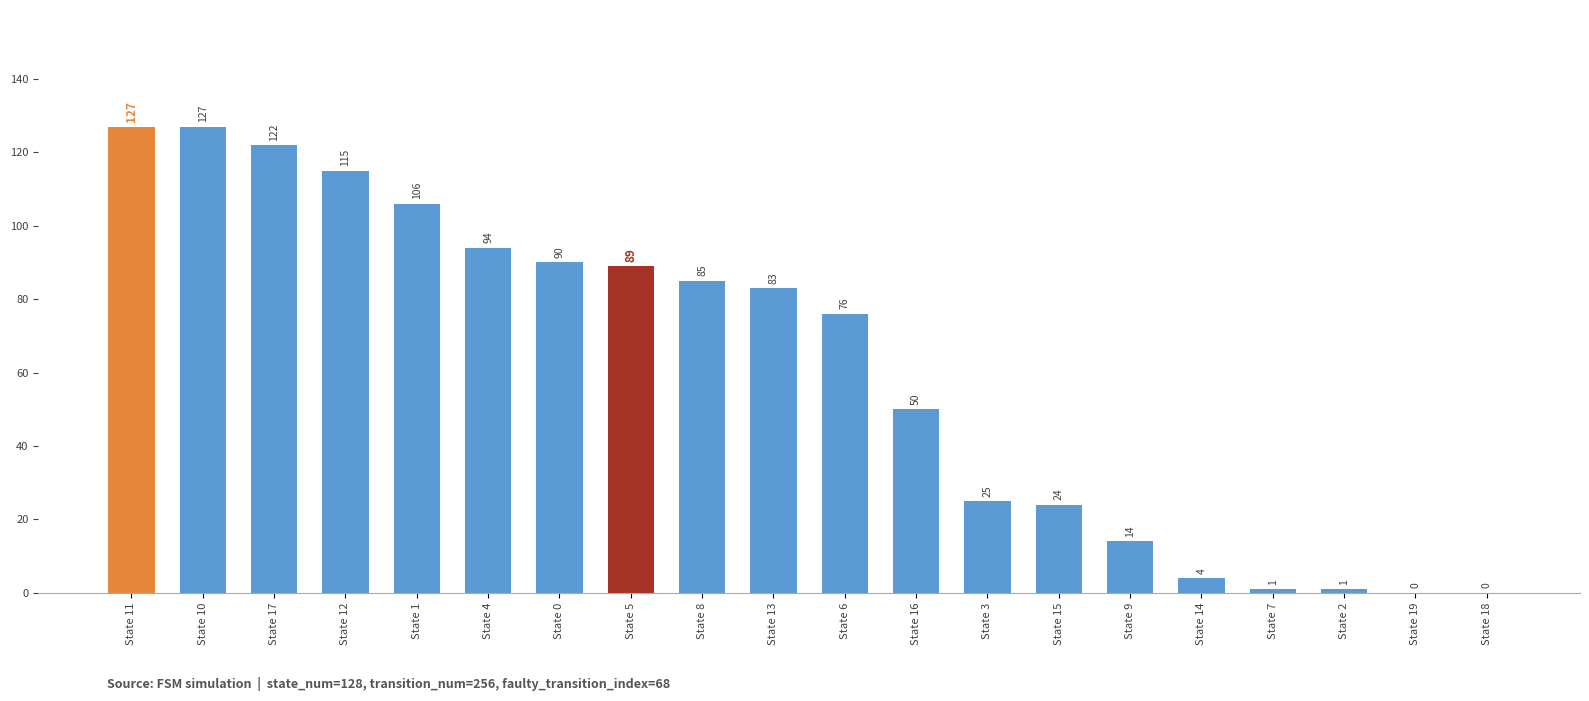

Reading left to right, list all the values displayed in this chart.

State 11=127	State 10=127	State 17=122	State 12=115	State 1=106	State 4=94	State 0=90	State 5=89	State 8=85	State 13=83	State 6=76	State 16=50	State 3=25	State 15=24	State 9=14	State 14=4	State 7=1	State 2=1	State 19=0	State 18=0